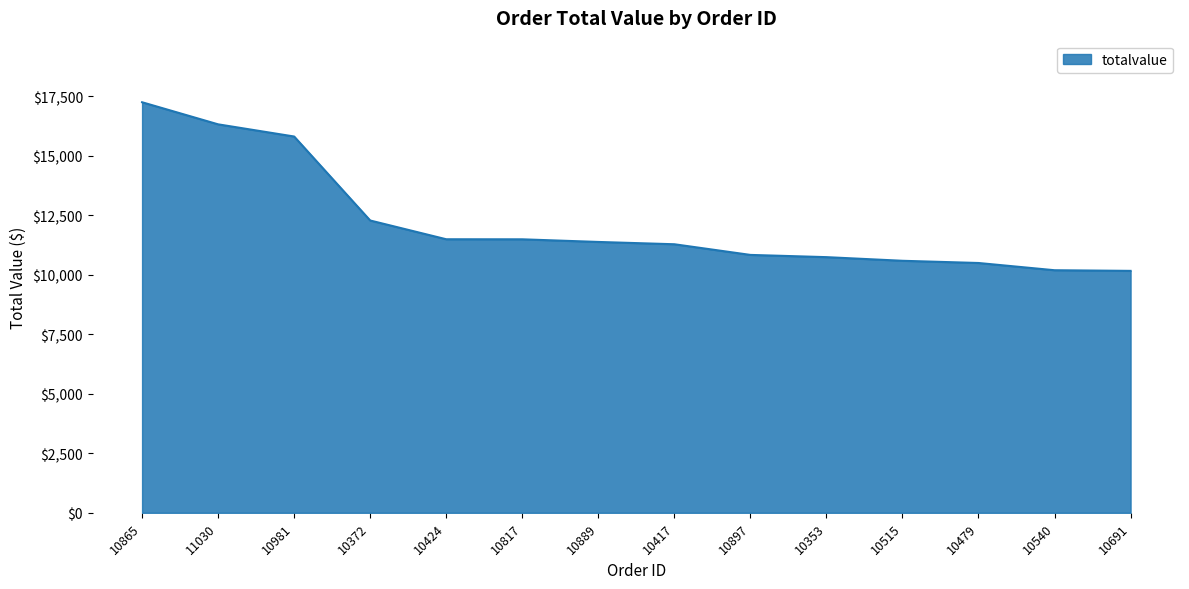

What is the smallest value displayed?

10164.8